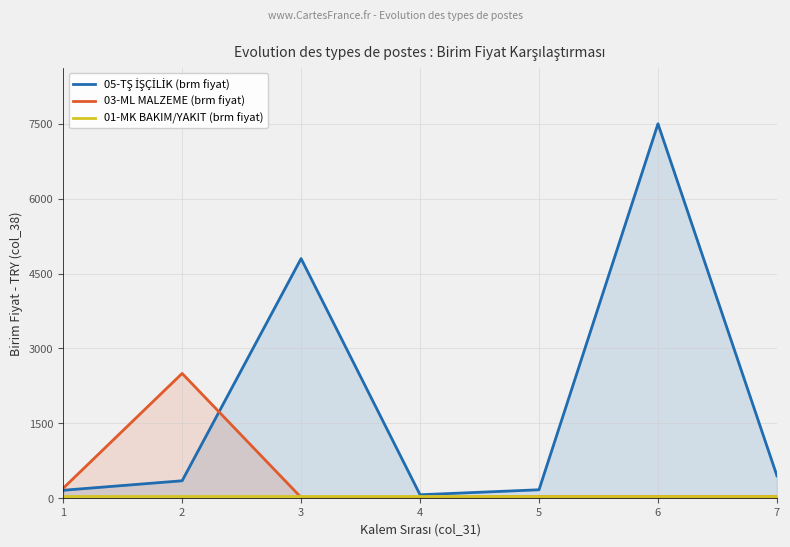

Between which two adjacent categories do 05-TŞ İŞÇİLİK (brm fiyat) and 03-ML MALZEME (brm fiyat) first intersect?

2 and 3